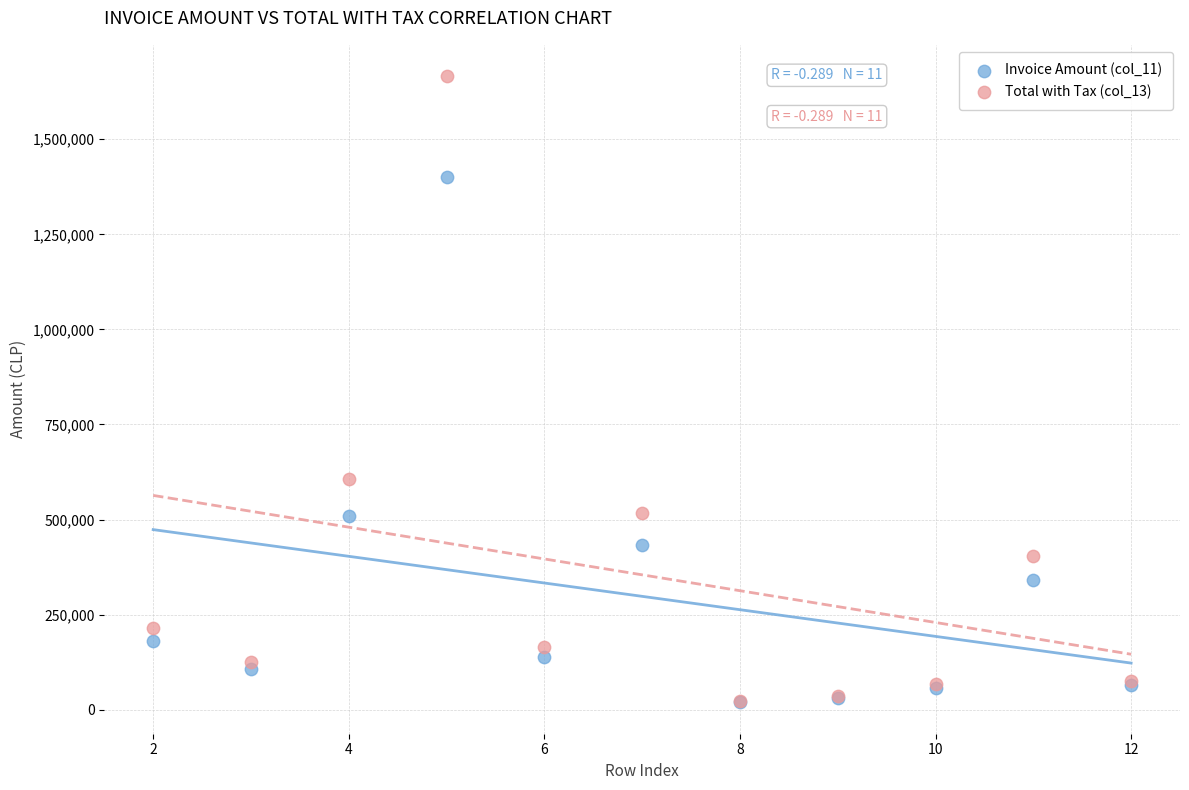

What are all the series names shown in the legend?

Invoice Amount (col_11), Total with Tax (col_13)